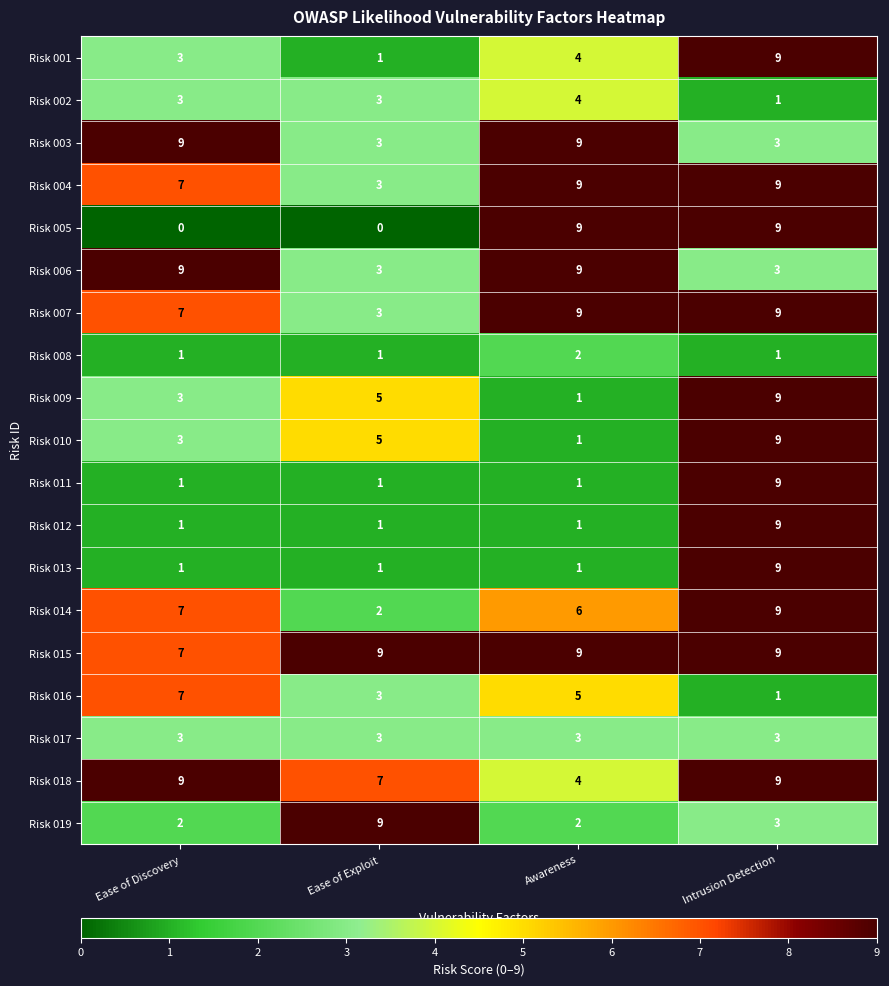

Rank the categories by Risk 016 value from highest to lowest.

Ease of Discovery, Awareness, Ease of Exploit, Intrusion Detection